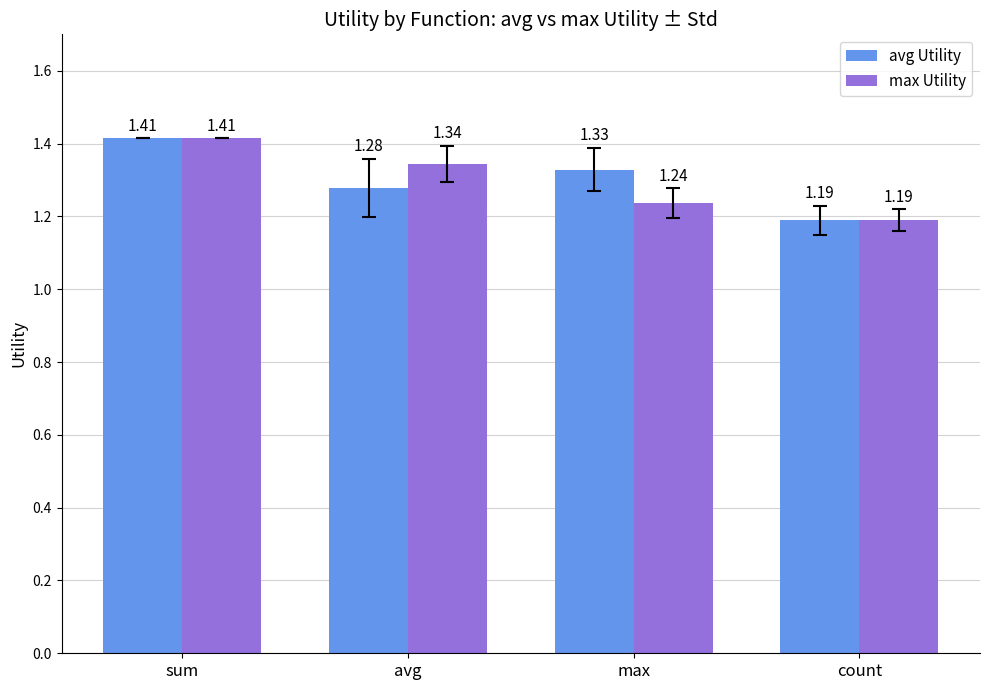

Where is max Utility nearest to the value 1?

count